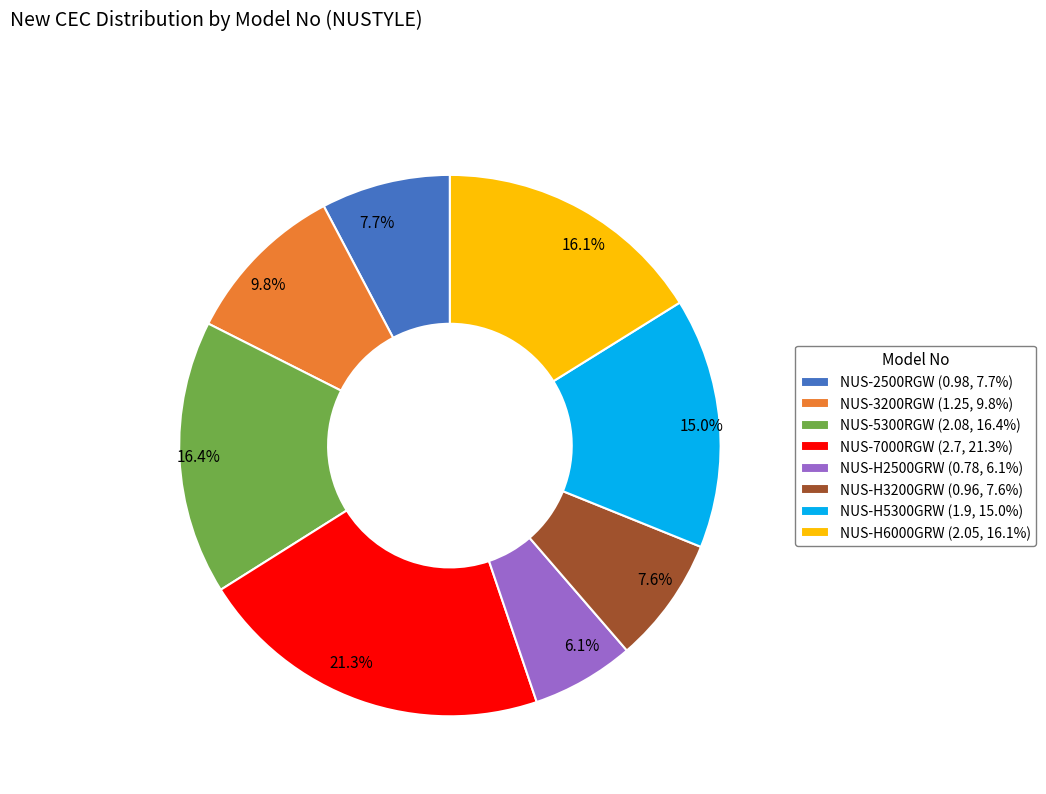

To the nearest percent, what percentage of the pie is NUS-H2500GRW?

6%